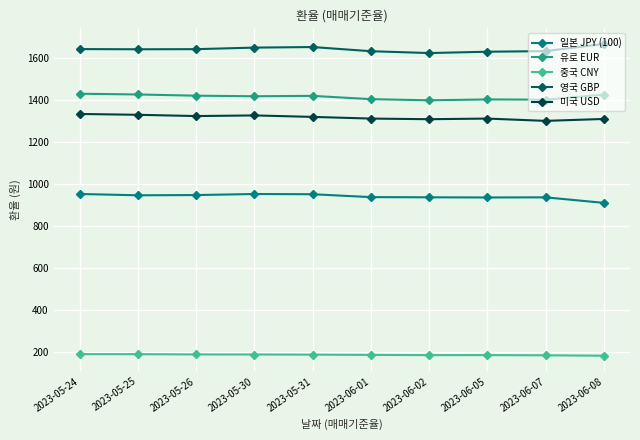

What is the label of the 4th point from the left?

2023-05-30